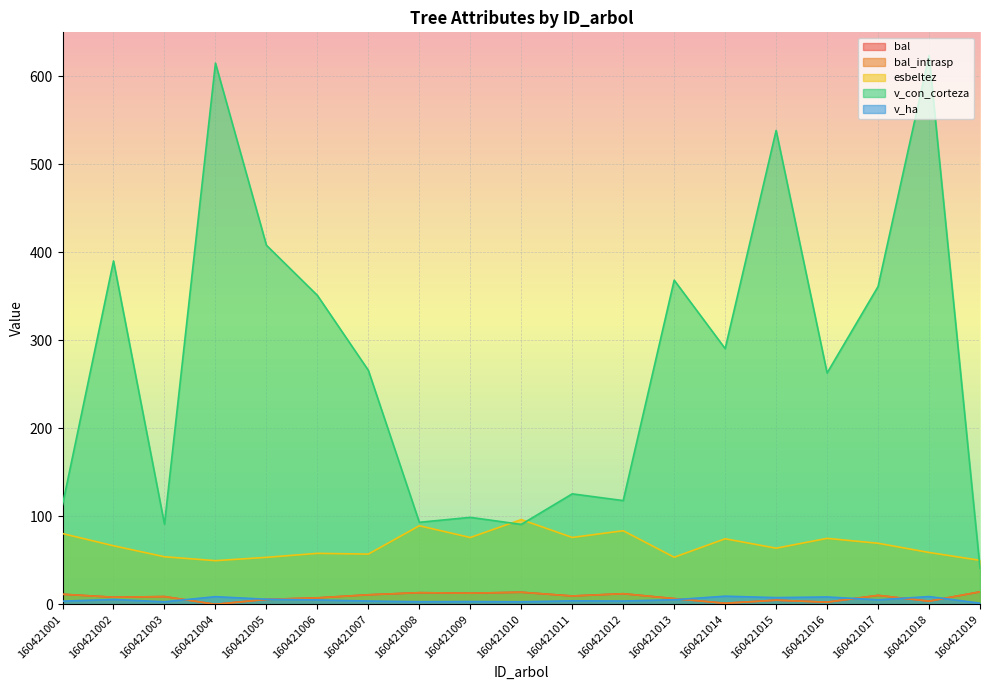

True or false: v_ha has a value of 7.2 at 160421017.

False